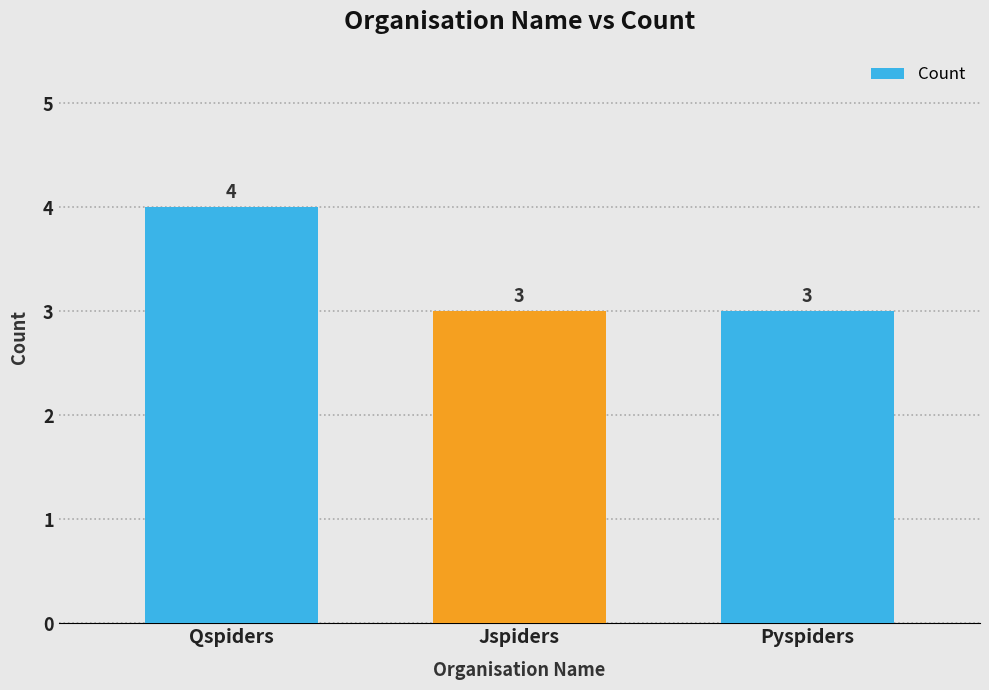

What is the label of the 3rd bar from the right?

Qspiders